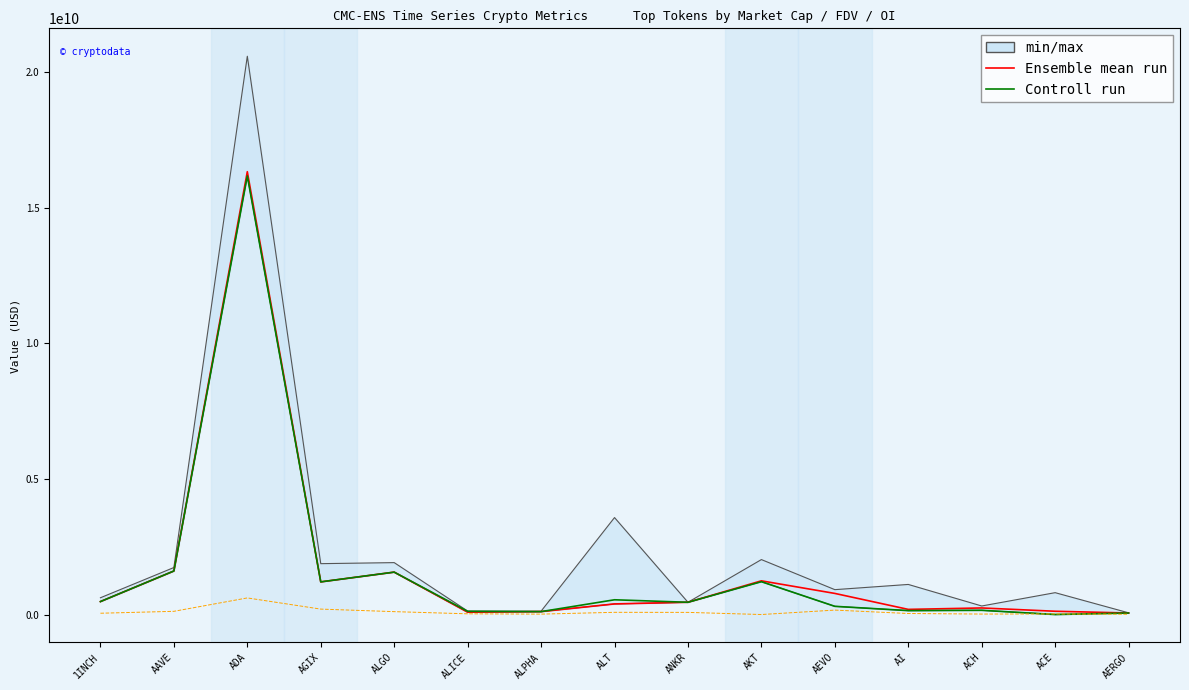

What is the difference between the highest and lowest values at ACE?

120413701.0